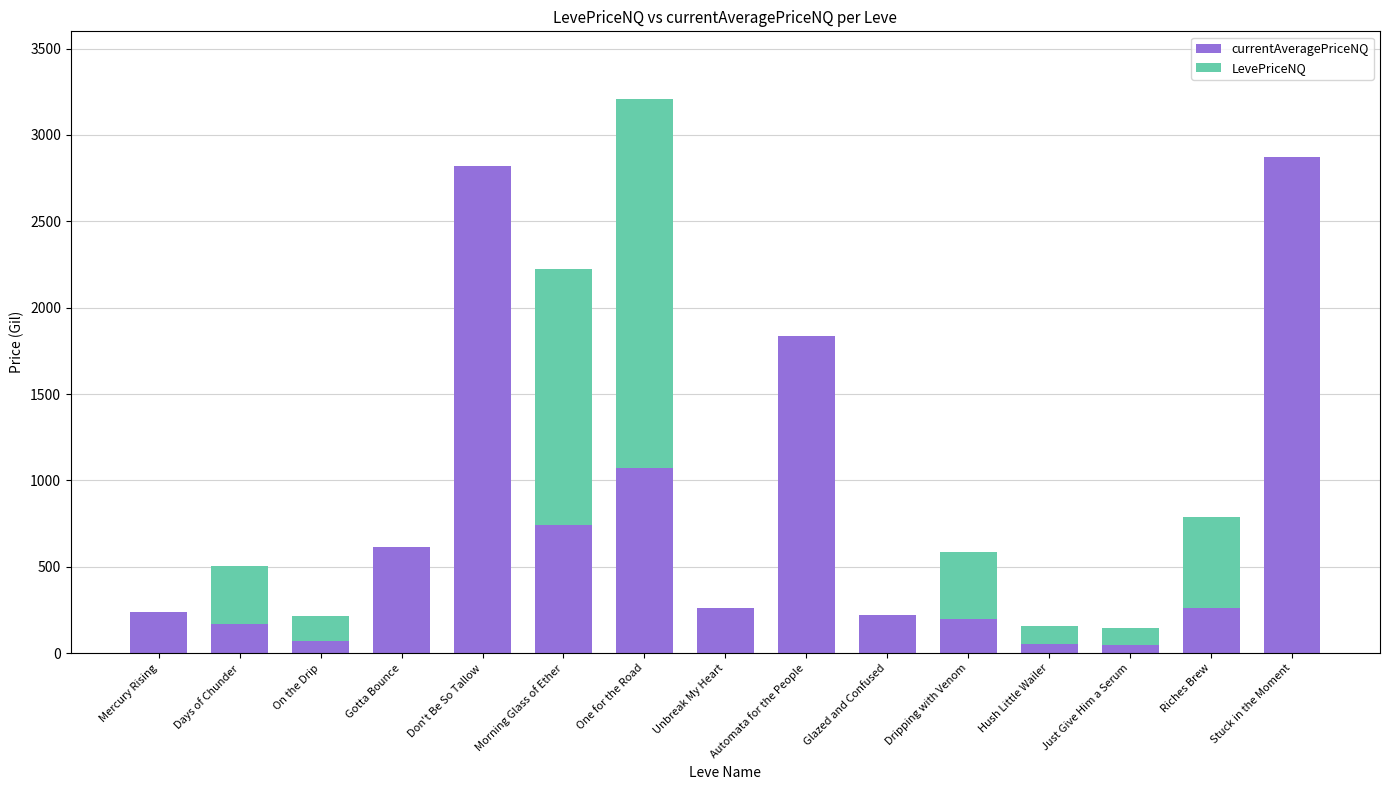

What is the total value across all series at On the Drip?

217.5